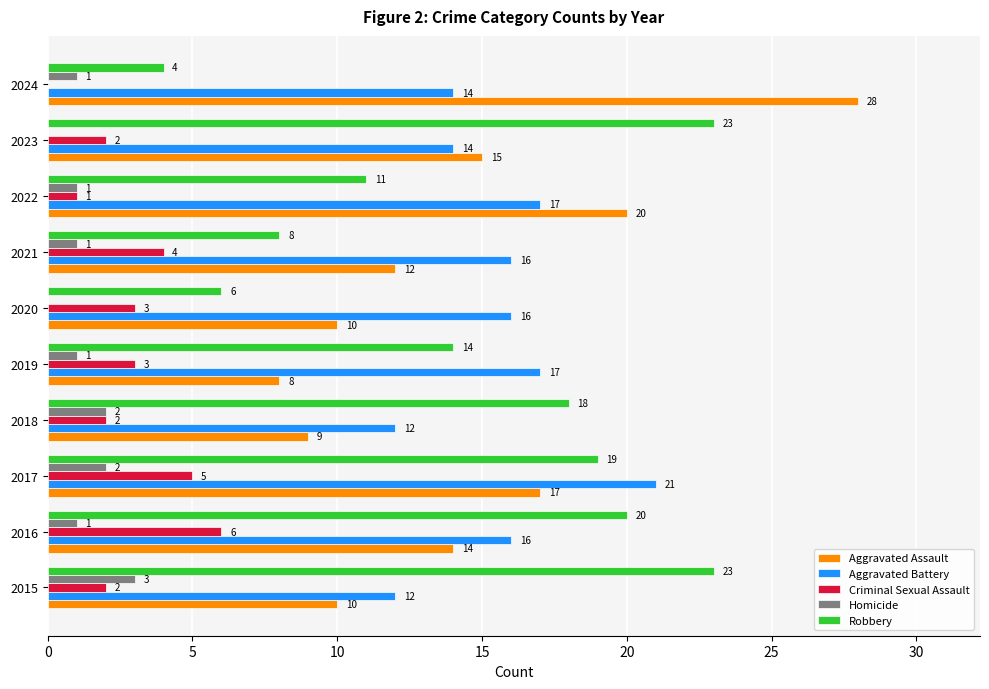

At which category is the sum across all series the highest?

2017